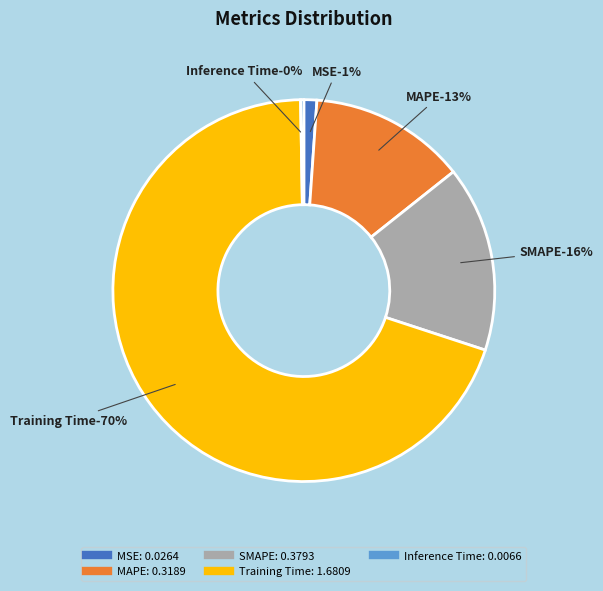

Which has a higher value, MAPE or Training Time?

Training Time